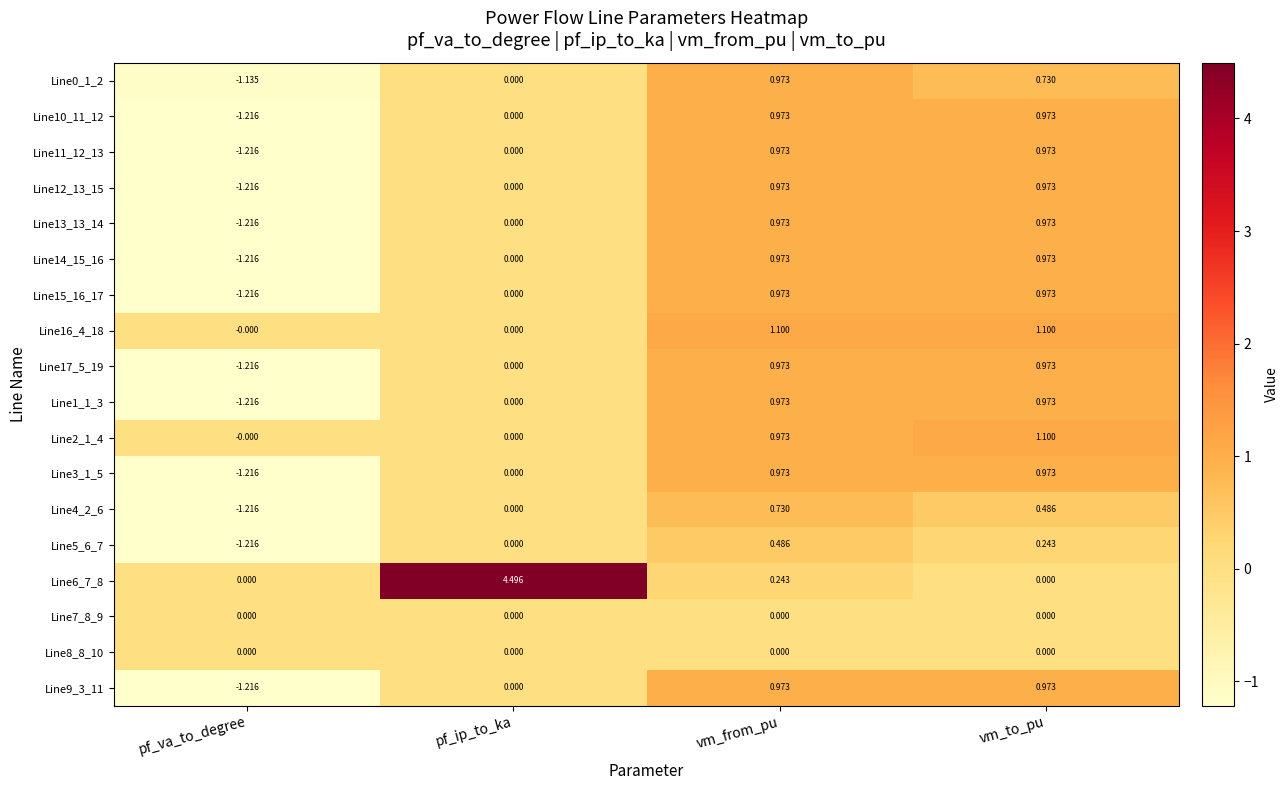

Which label corresponds to the largest value in the chart?

pf_ip_to_ka